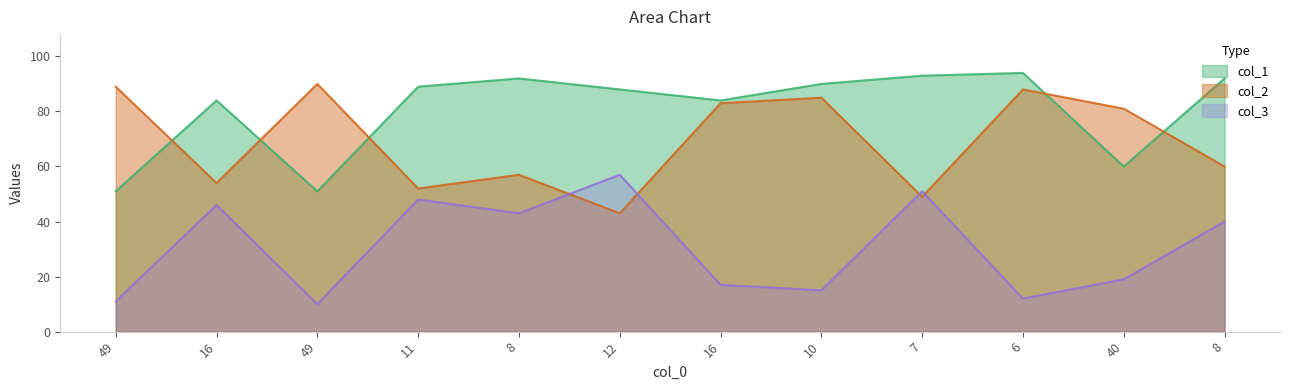

Where does the col_2 series first go above 81?

49